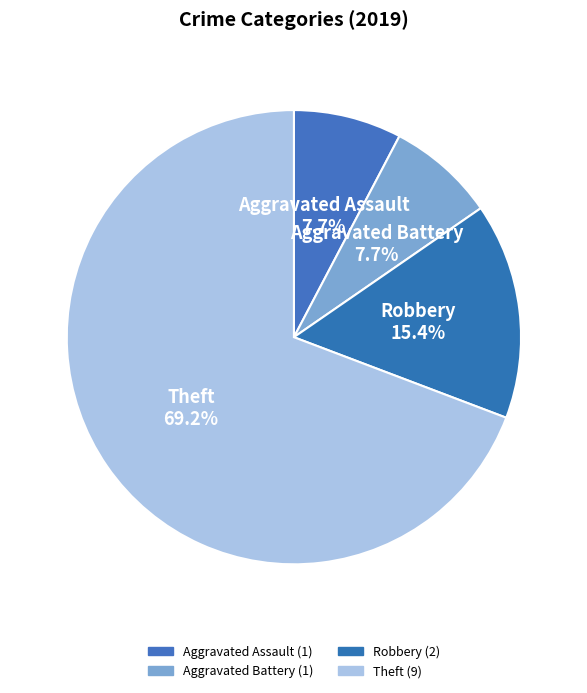

To the nearest percent, what is the average slice percentage?

25%